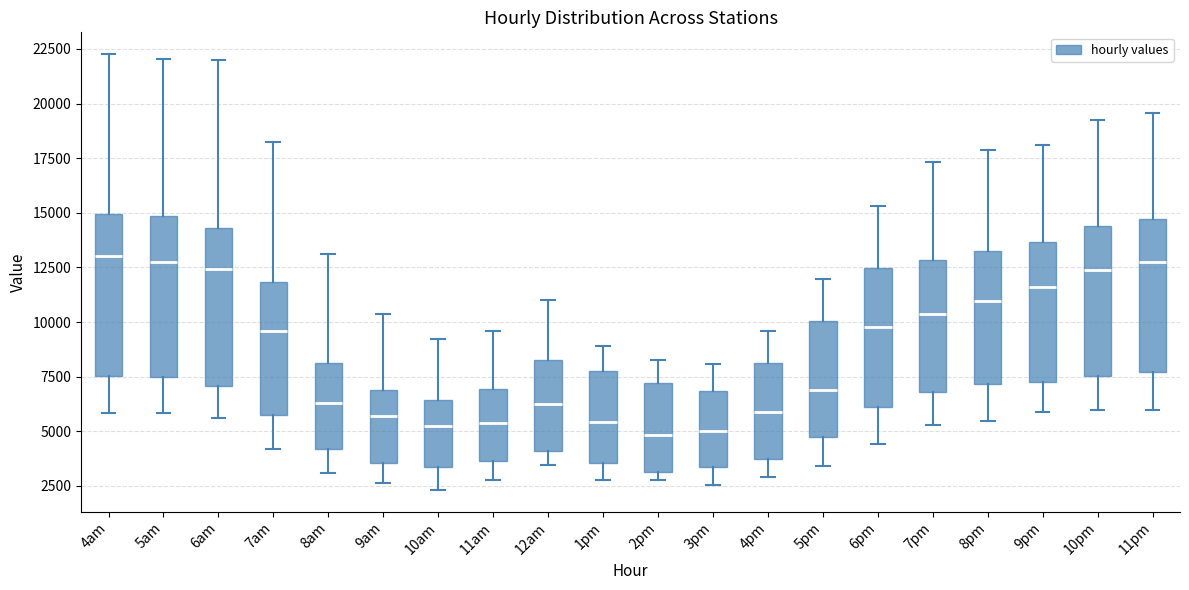

Reading left to right, transcribe this box plot: for each box, give where its median line is, the range the box spans, and where its two whiskers end, as read against the y-axis. The values are not printed on the chart, so give them approximately, as read against the axis.

4am: median 13000, box 7500 to 15000, whiskers 6000 to 22500
5am: median 12500, box 7500 to 15000, whiskers 6000 to 22000
6am: median 12500, box 7000 to 14500, whiskers 5500 to 22000
7am: median 9500, box 5500 to 12000, whiskers 4000 to 18000
8am: median 6500, box 4000 to 8000, whiskers 3000 to 13000
9am: median 5500, box 3500 to 7000, whiskers 2500 to 10500
10am: median 5500, box 3500 to 6500, whiskers 2500 to 9000
11am: median 5500, box 3500 to 7000, whiskers 3000 to 9500
12am: median 6500, box 4000 to 8000, whiskers 3500 to 11000
1pm: median 5500, box 3500 to 8000, whiskers 2500 to 9000
2pm: median 5000, box 3000 to 7000, whiskers 2500 to 8000
3pm: median 5000, box 3500 to 7000, whiskers 2500 to 8000
4pm: median 6000, box 3500 to 8000, whiskers 3000 to 9500
5pm: median 7000, box 5000 to 10000, whiskers 3500 to 12000
6pm: median 10000, box 6000 to 12500, whiskers 4500 to 15500
7pm: median 10500, box 7000 to 13000, whiskers 5500 to 17500
8pm: median 11000, box 7000 to 13500, whiskers 5500 to 18000
9pm: median 11500, box 7500 to 13500, whiskers 6000 to 18000
10pm: median 12500, box 7500 to 14500, whiskers 6000 to 19500
11pm: median 12500, box 7500 to 14500, whiskers 6000 to 19500